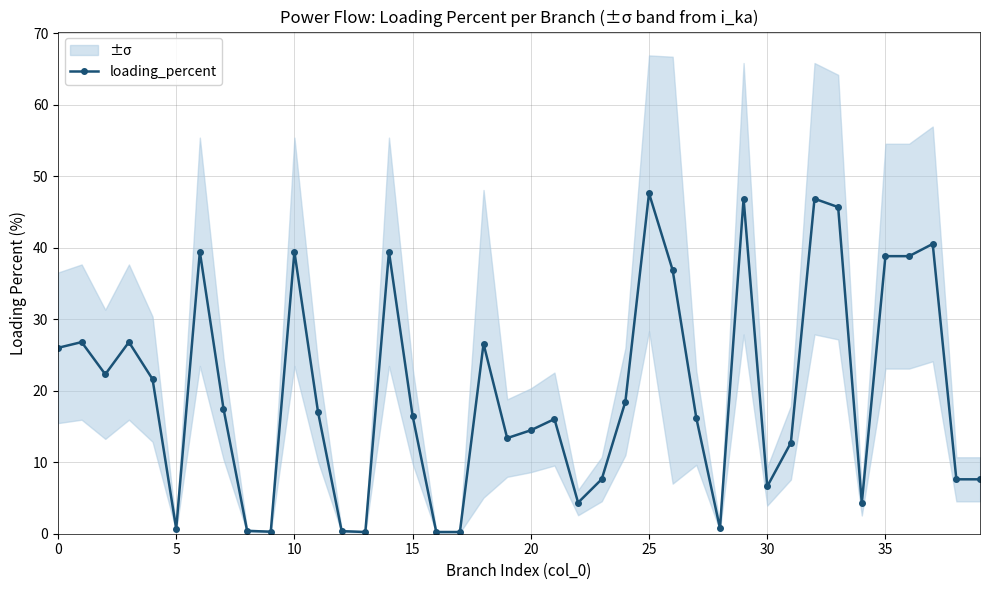

How many values exceed 17?

20